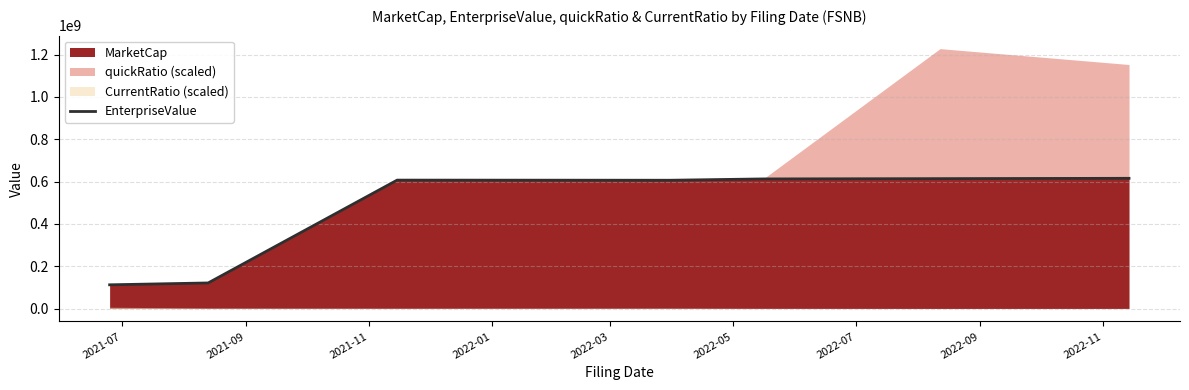

What is the sum of all values?

3287040803.2